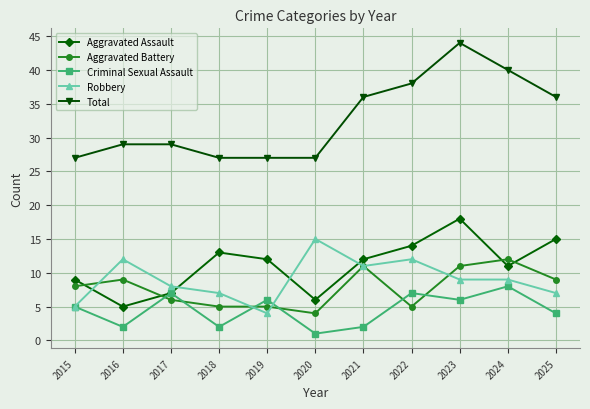

What are all the series names shown in the legend?

Aggravated Assault, Aggravated Battery, Criminal Sexual Assault, Robbery, Total